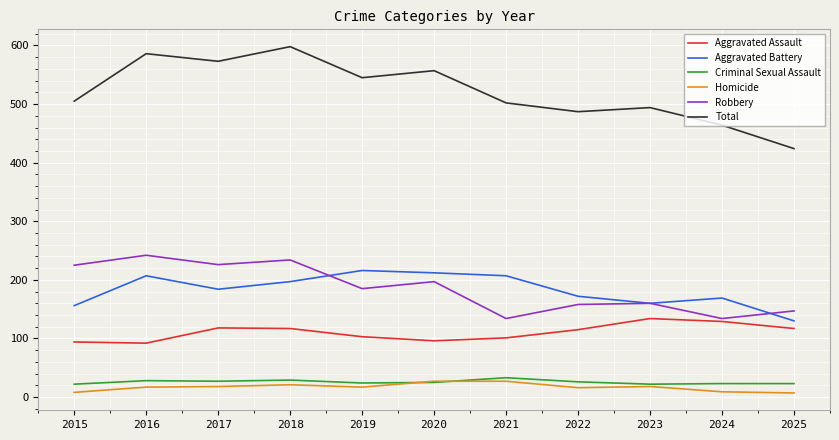

What is the maximum value for Criminal Sexual Assault?

33